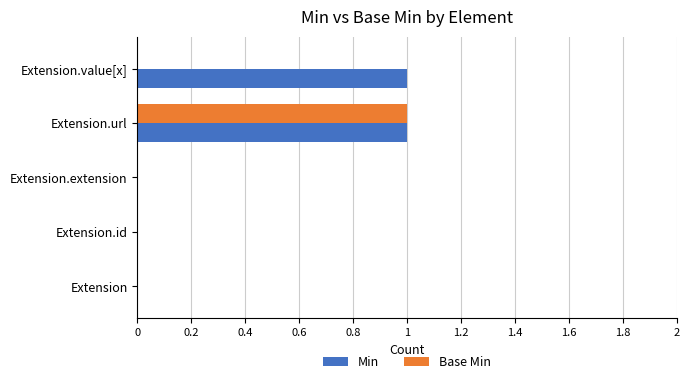

Count the number of data series in this chart.

2